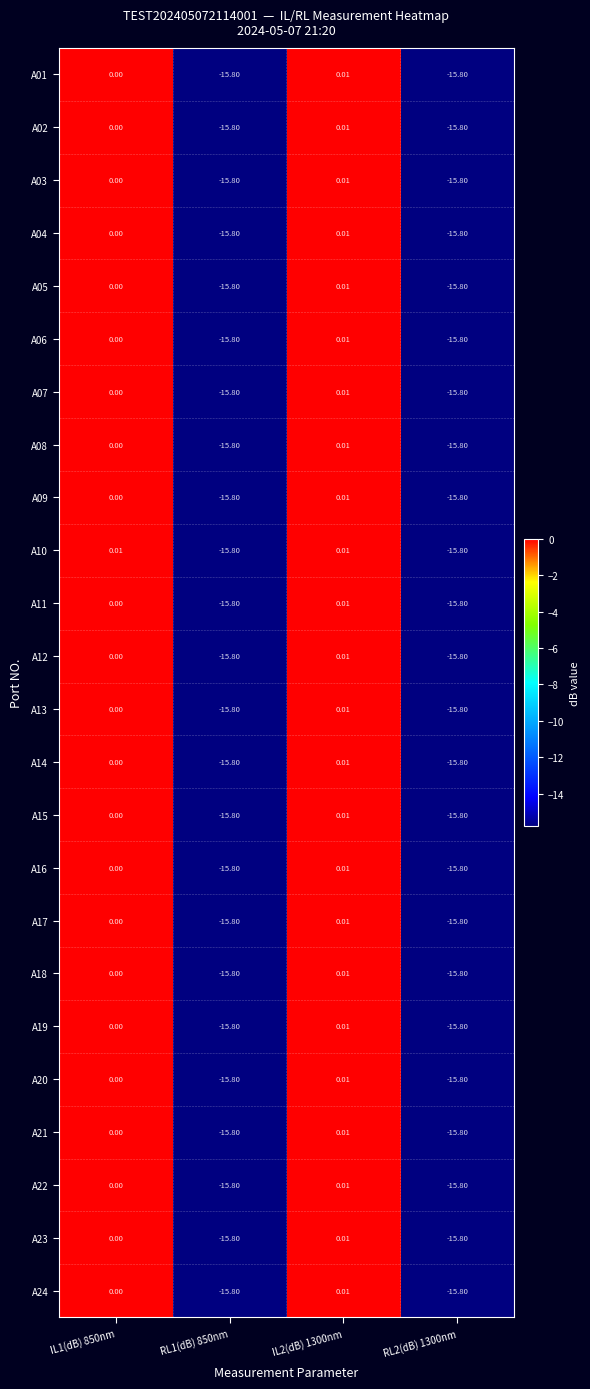

How many data points in A24 are less than 0?

2